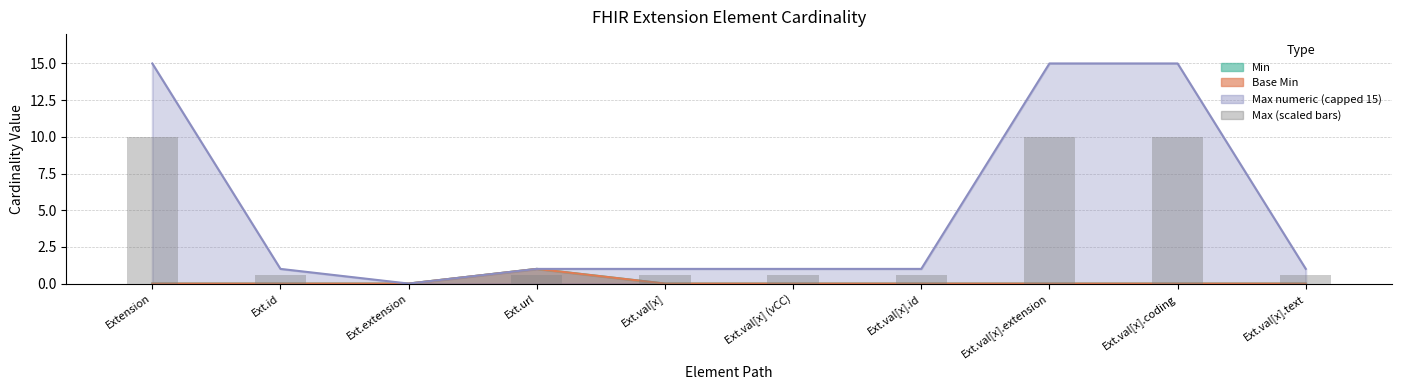

What is the label of the 8th bar from the left?

Ext.val[x].extension